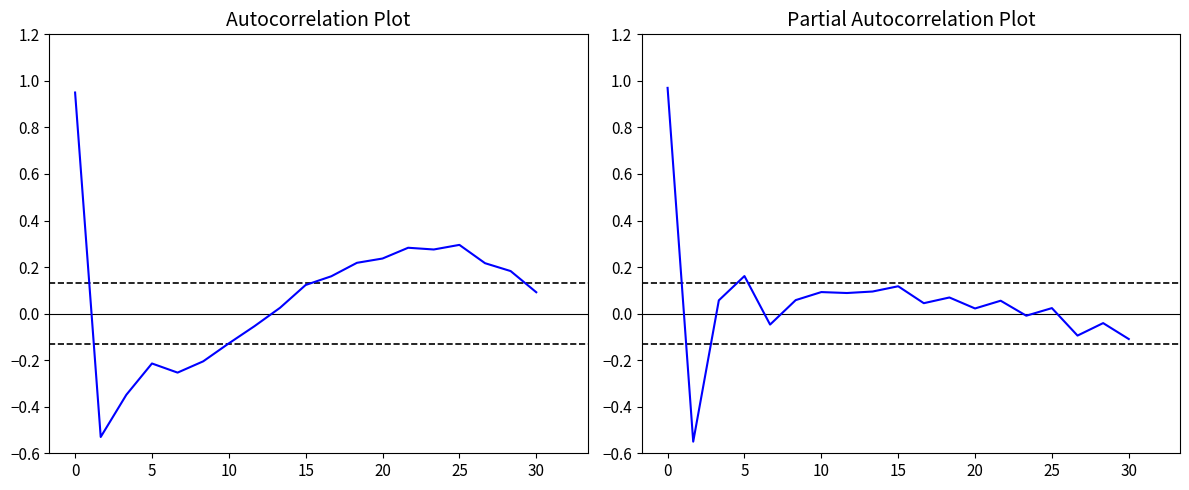

At 13, list the series in order from largest to smallest.

Autocorrelation, Partial Autocorrelation